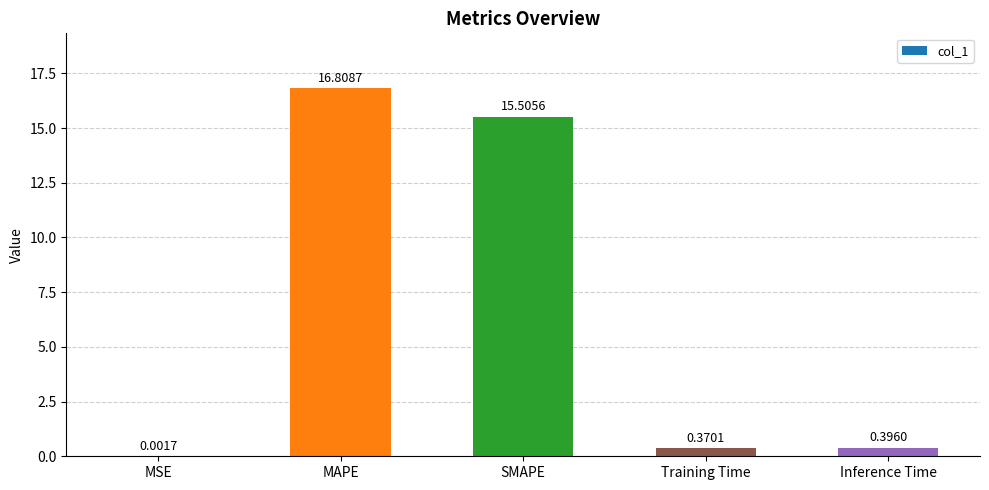

At which label is the value closest to 8?

SMAPE